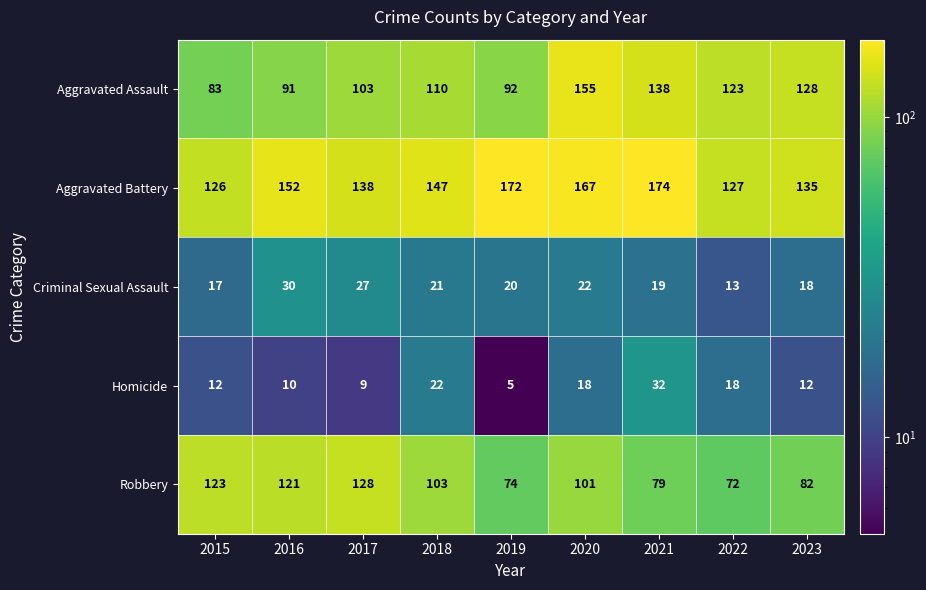

Which series changed the most between 2019 and 2023?

Aggravated Battery